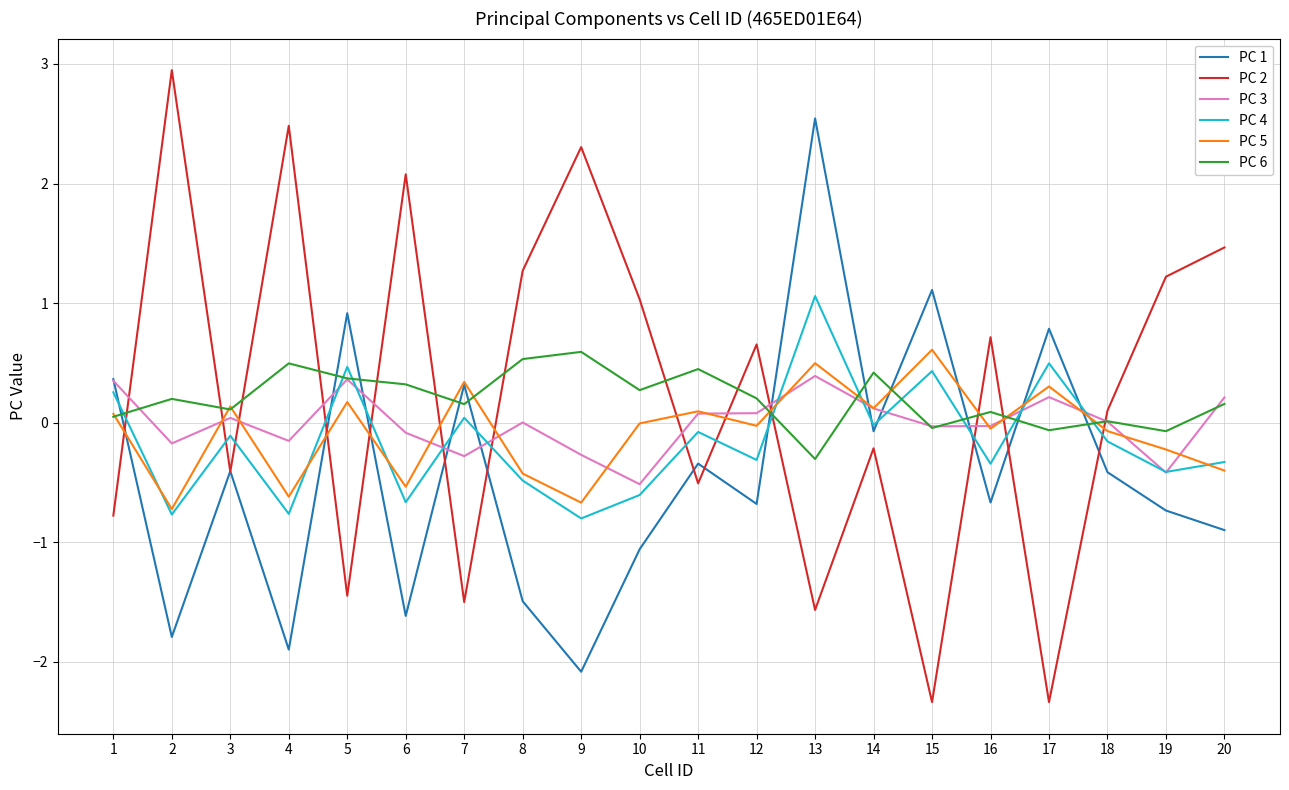

The PC 5 series shows -0.3 at 4. True or false?

False